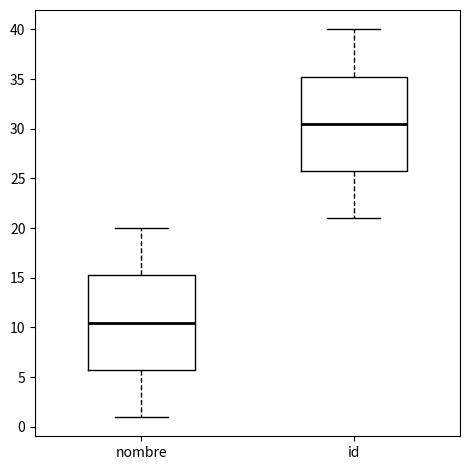

Where is the lower edge of the box for nombre on the y-axis? The values are not printed on the chart, so give them approximately, as read against the axis.

6.0